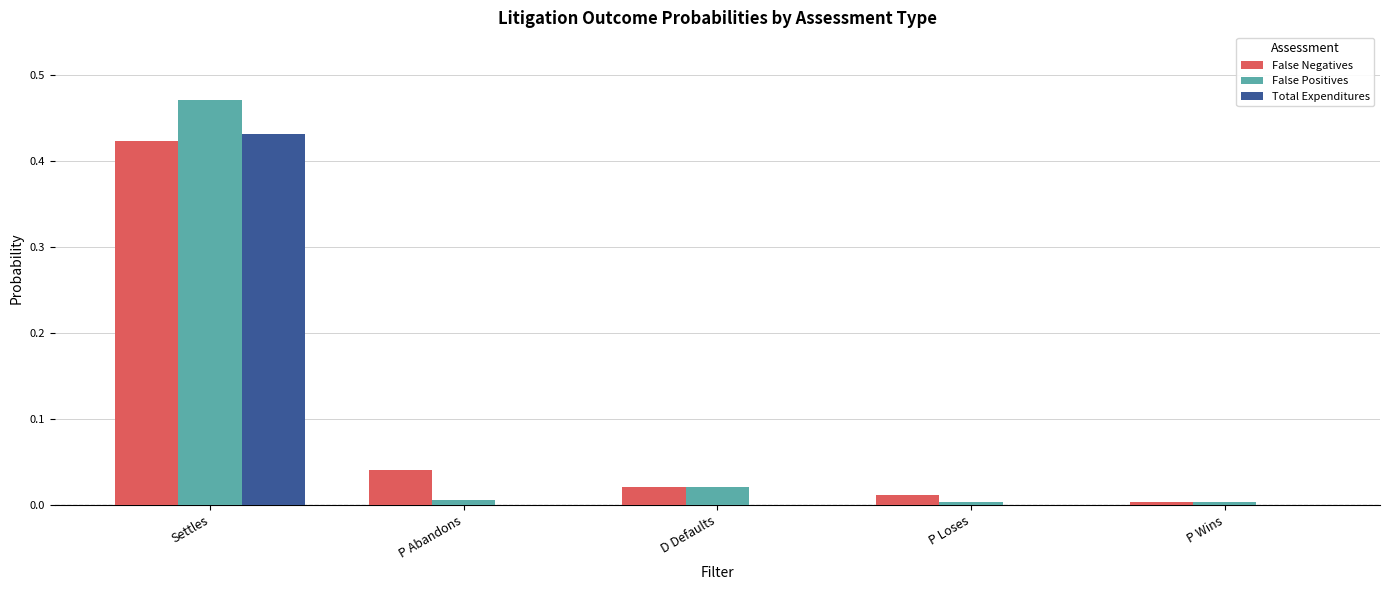

Does the chart contain stacked bars?

No